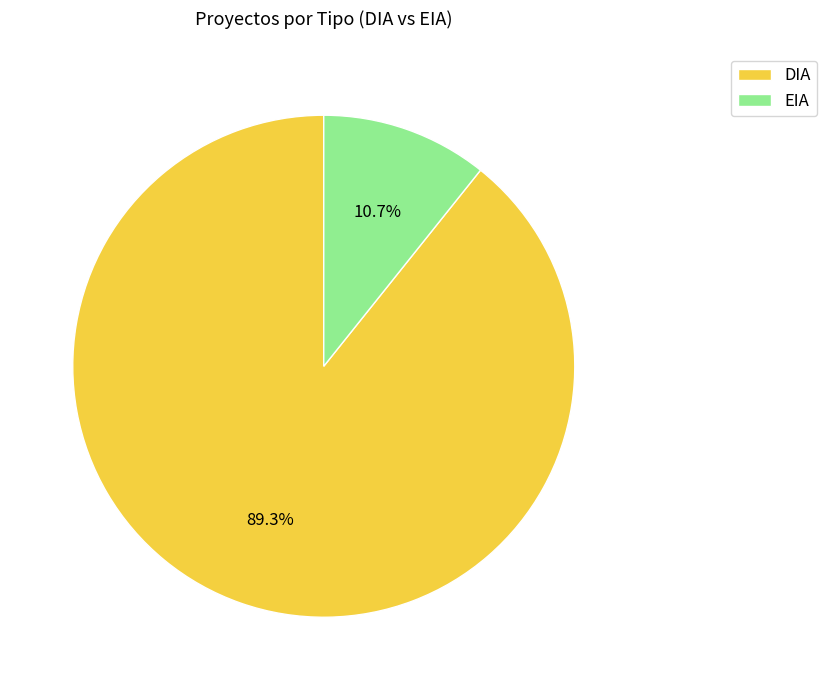

To the nearest percent, what is the combined percentage of EIA and DIA?

100%